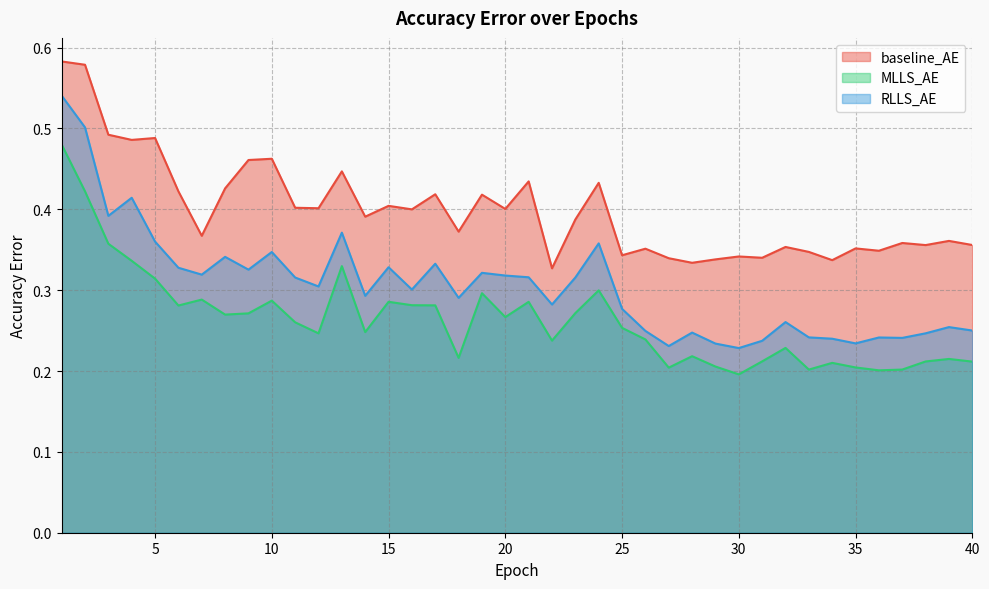

List the labels in order of RLLS_AE value, largest first.

1, 2, 4, 3, 13, 5, 24, 10, 8, 17, 15, 6, 9, 19, 7, 20, 21, 23, 11, 12, 16, 14, 18, 22, 25, 32, 39, 40, 26, 28, 38, 33, 36, 37, 34, 31, 35, 29, 27, 30